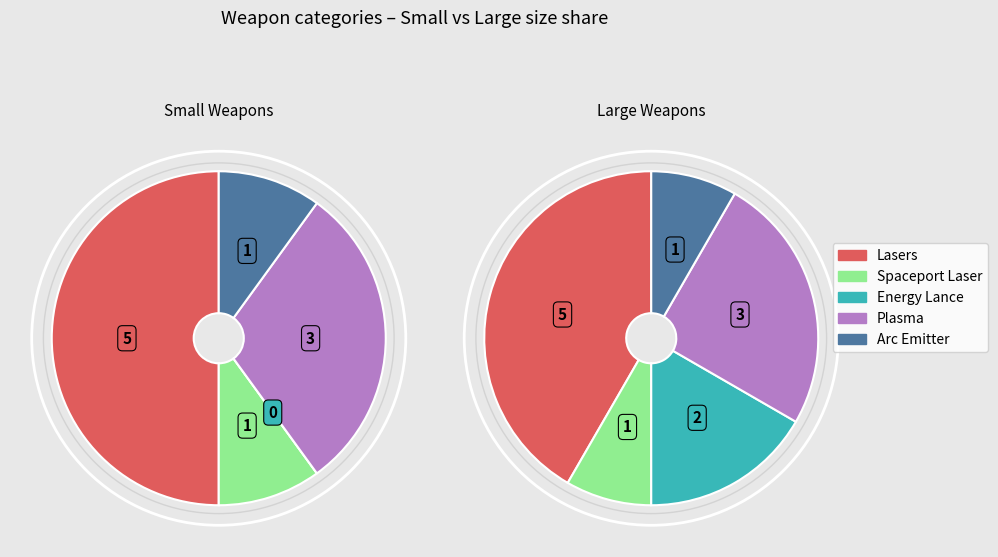

Is there any slice that represents more than half of the pie?

No